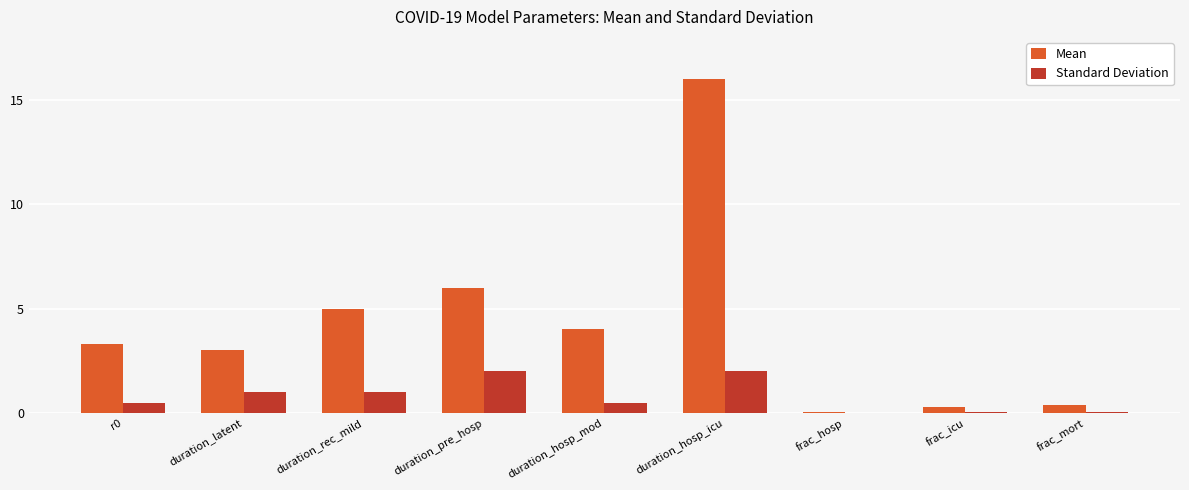

The value of Mean at duration_pre_hosp is 6.0. True or false?

True